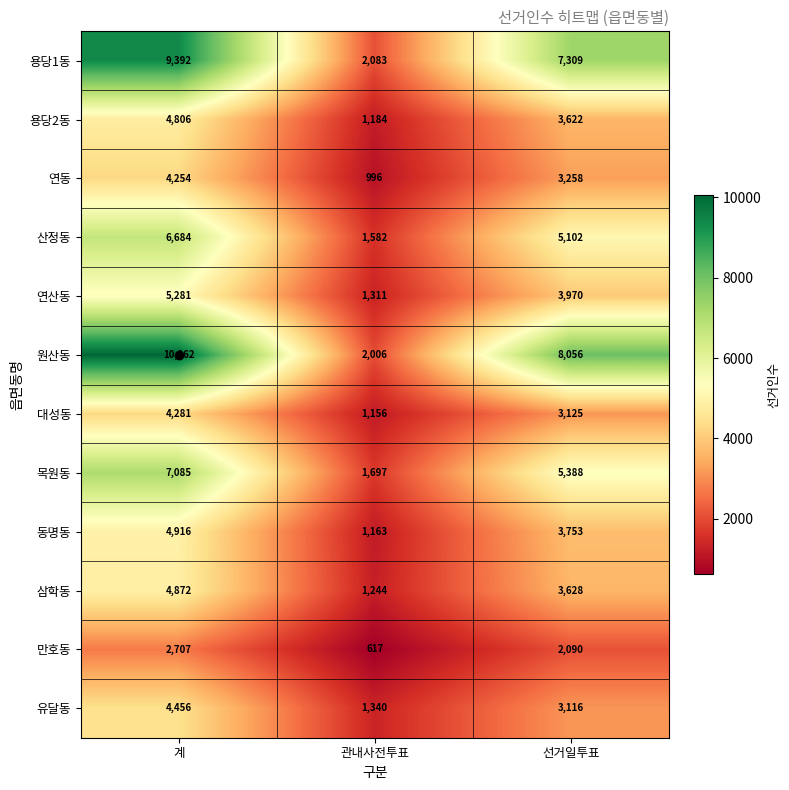

Which series has the largest total across all categories?

원산동